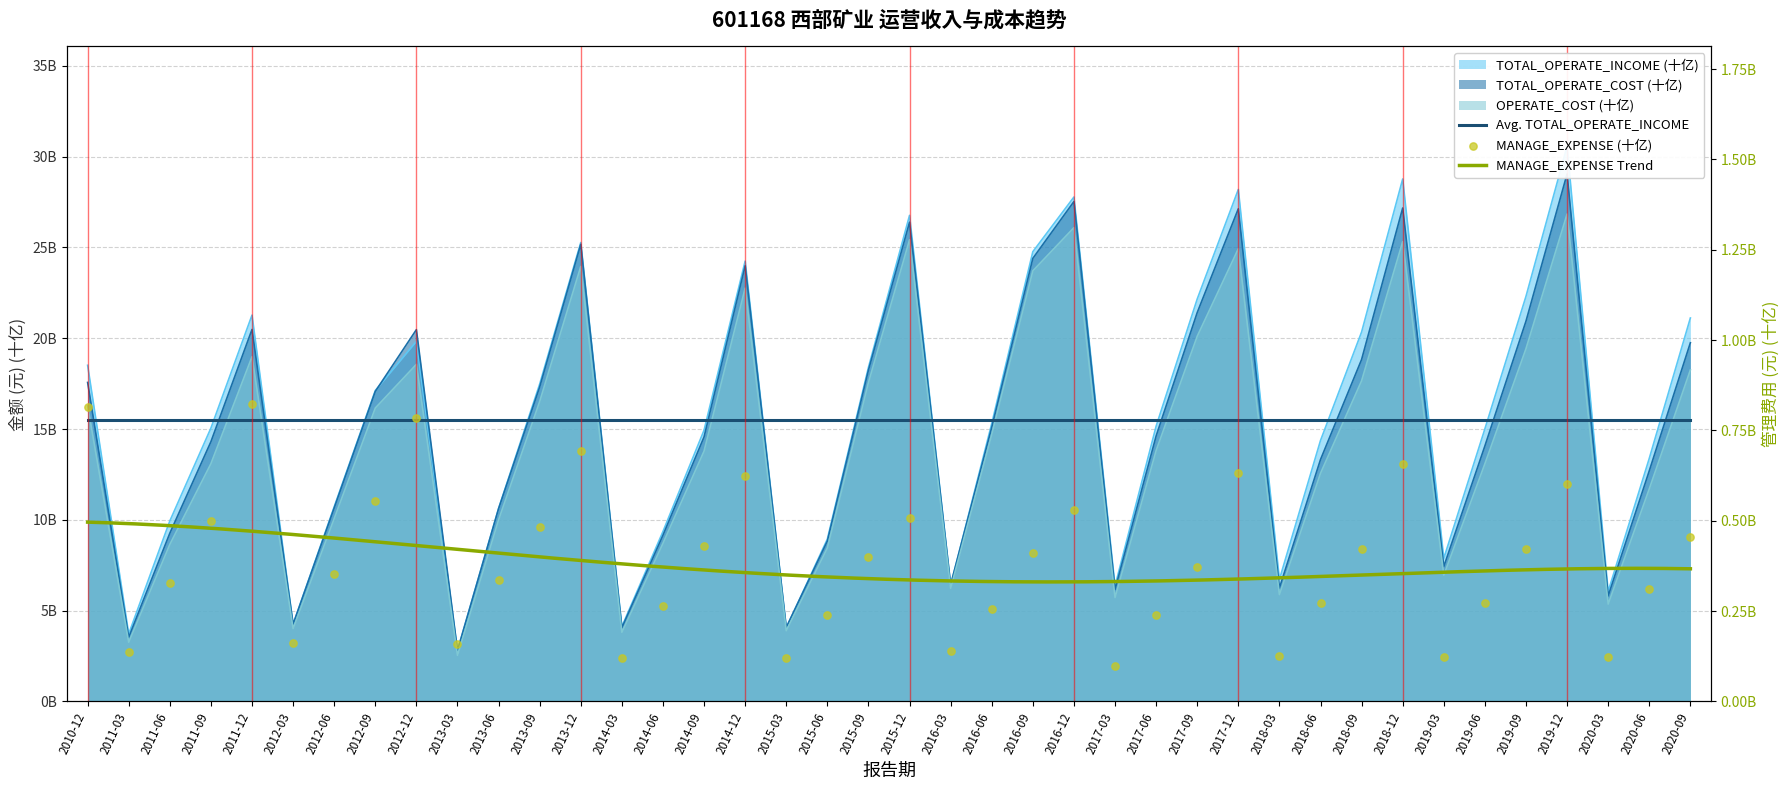

What is the total value across all series at 2017-09?

64.1